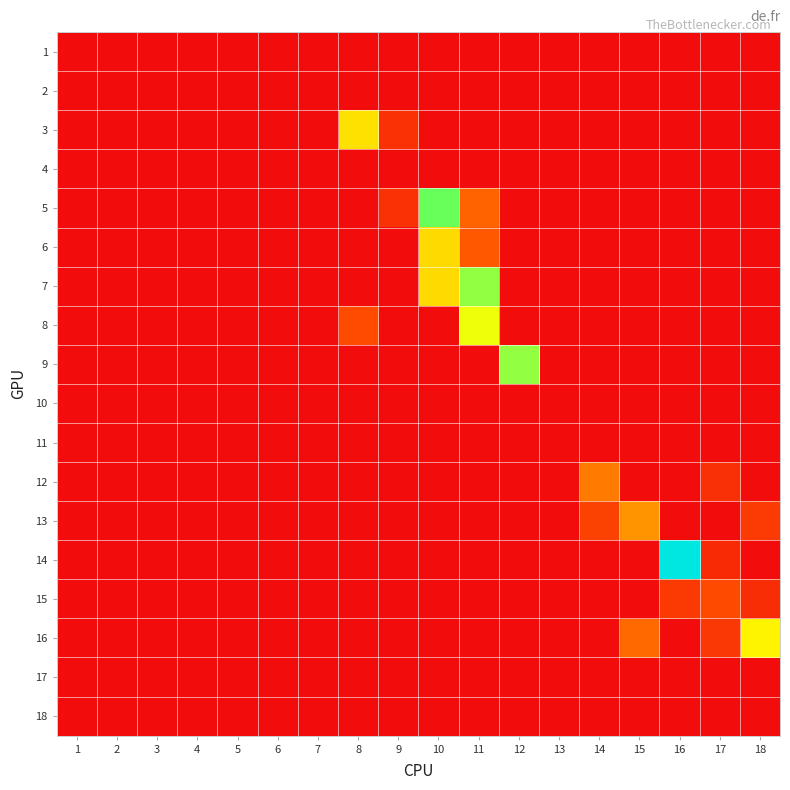

At how many categories does at least one series exceed 0?

10